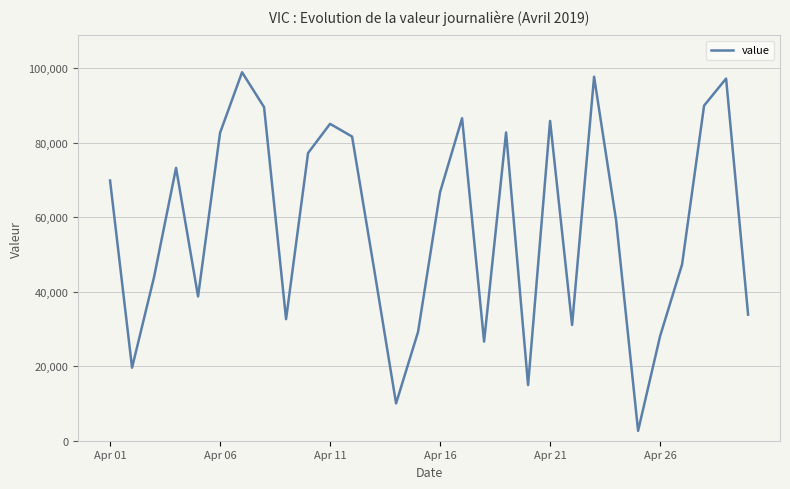

Does the chart display data point markers on the line(s)?

No